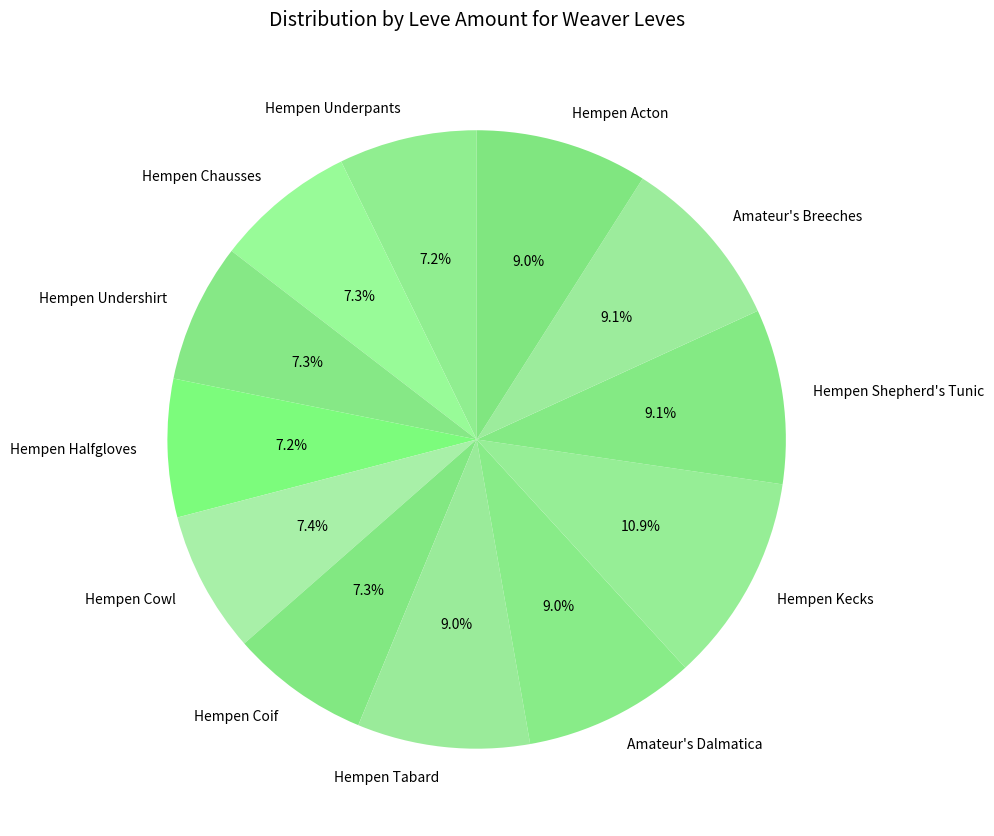

The Amateur's Dalmatica slice represents 9% of the pie. True or false?

True